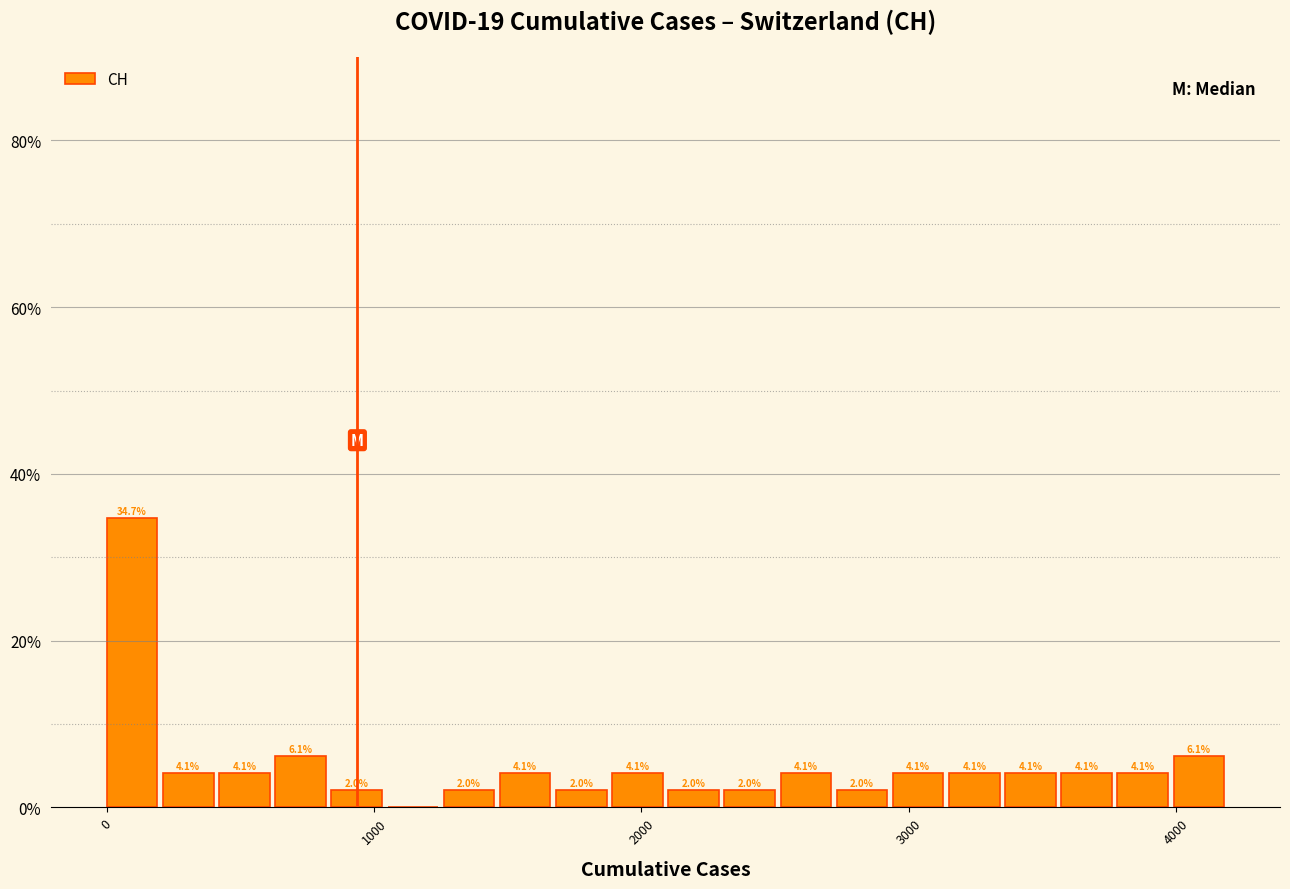

Around what value on the x-axis is the tallest bar? Give the approximate position of its centre, as read against the axis.

100